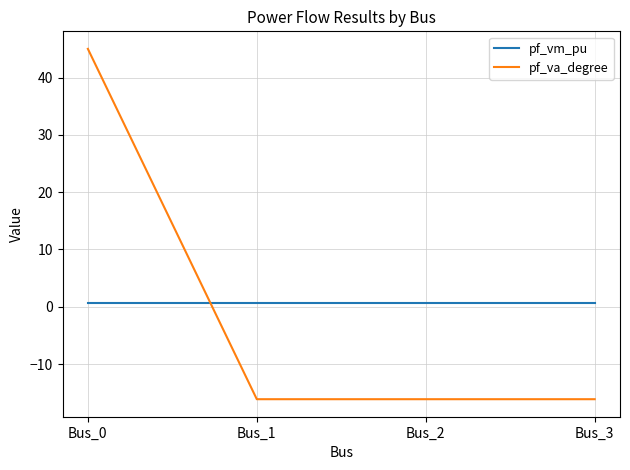

What is the difference between the maximum and minimum values in the pf_va_degree series?

61.1